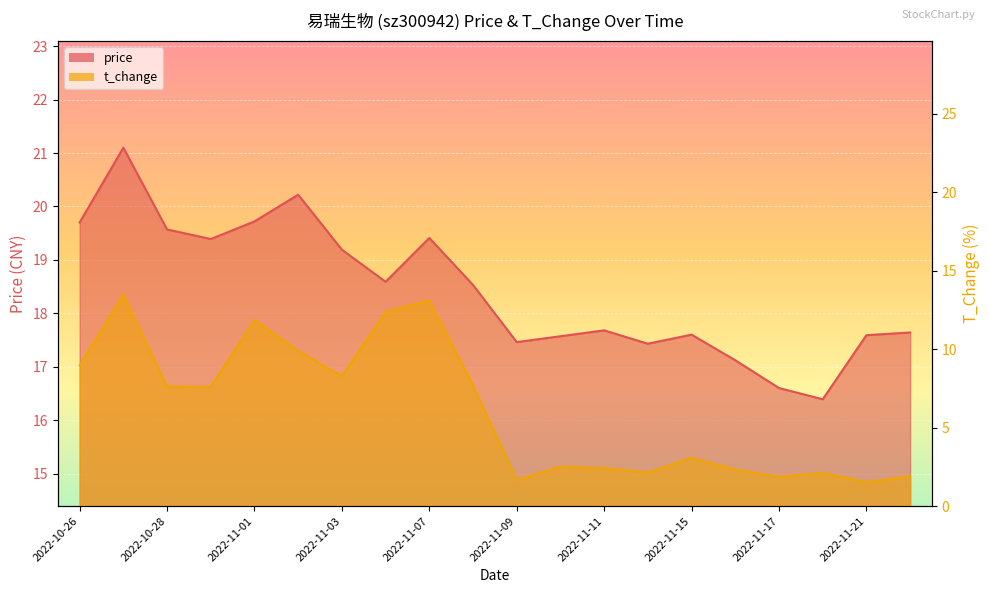

How many values in the price series exceed 18?

10